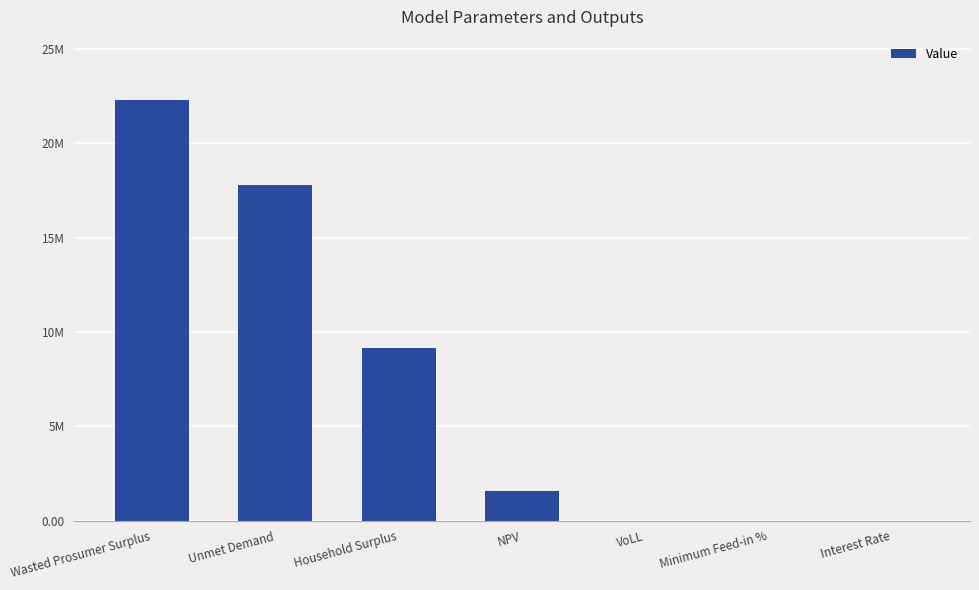

What is the change in value from Household Surplus to NPV?

-7582206.4